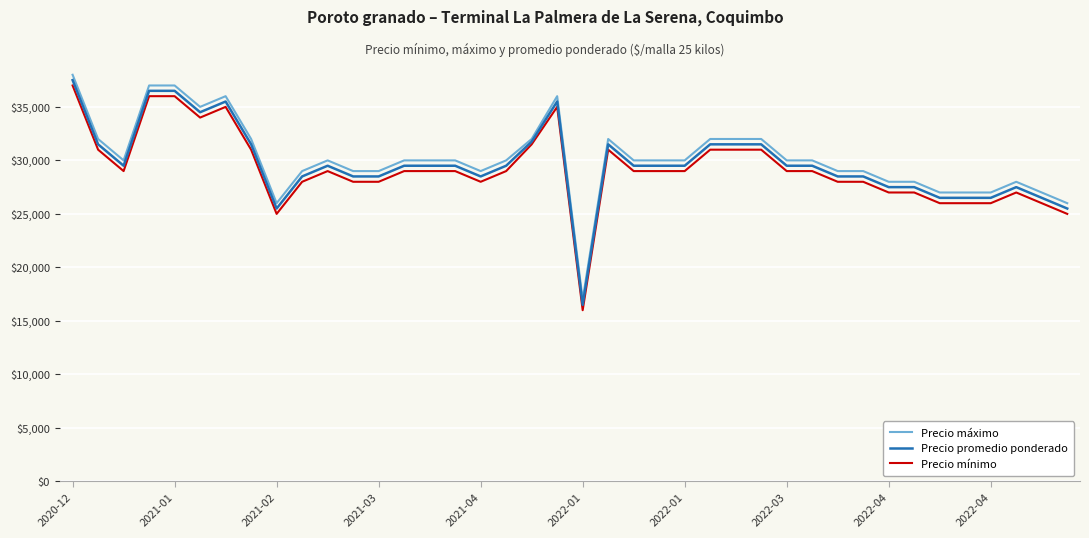

What is the minimum value for Precio máximo?

17000